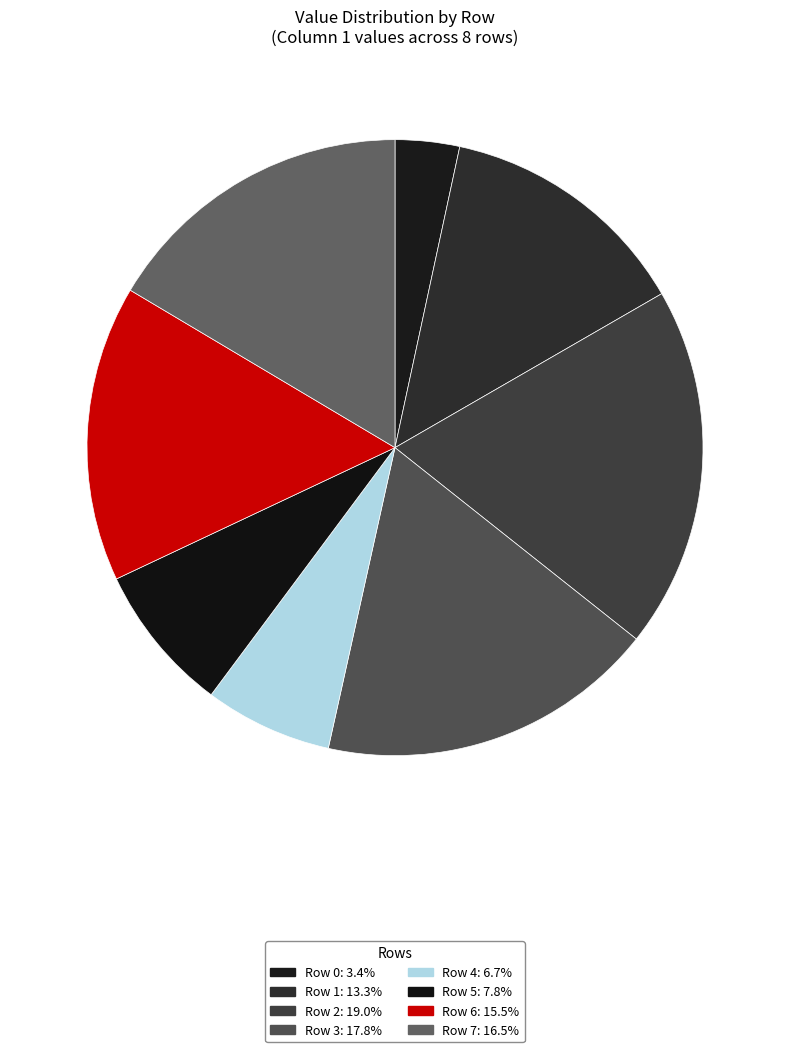

Is there a majority slice in this chart?

No